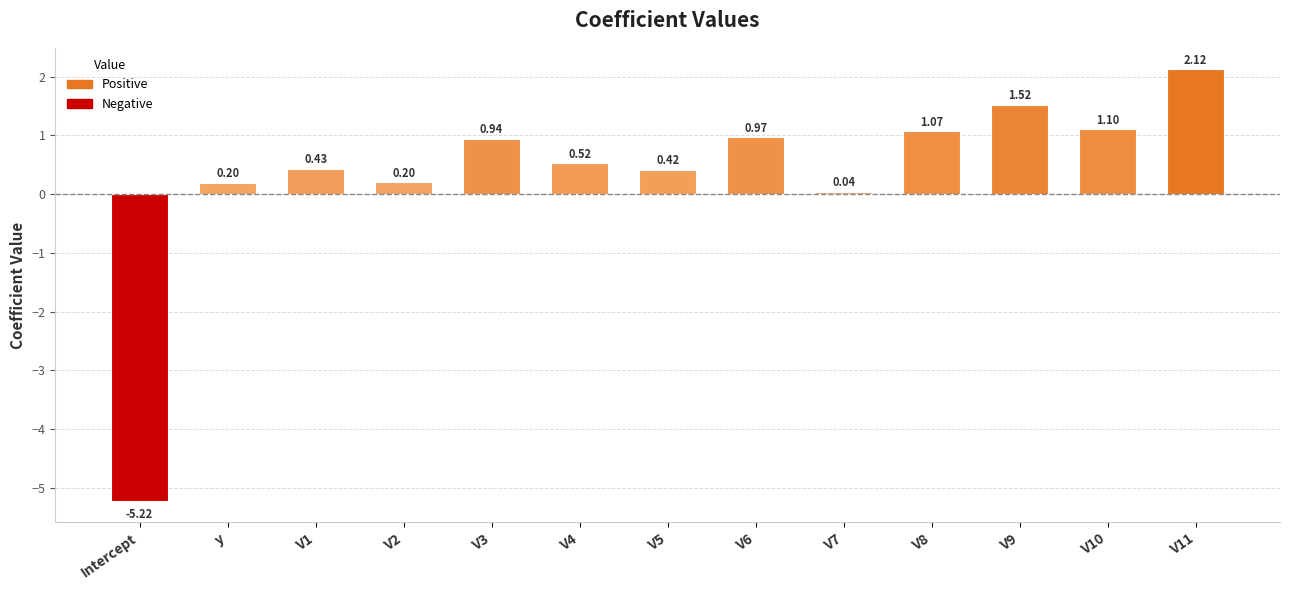

At which category does the chart reach its peak across all series?

V11